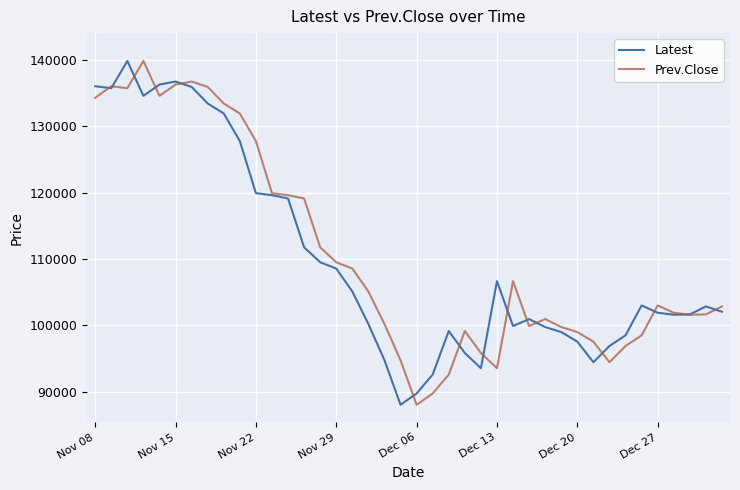

In Prev.Close, how many points are higher than both neighbors (excluding endpoints)?

7